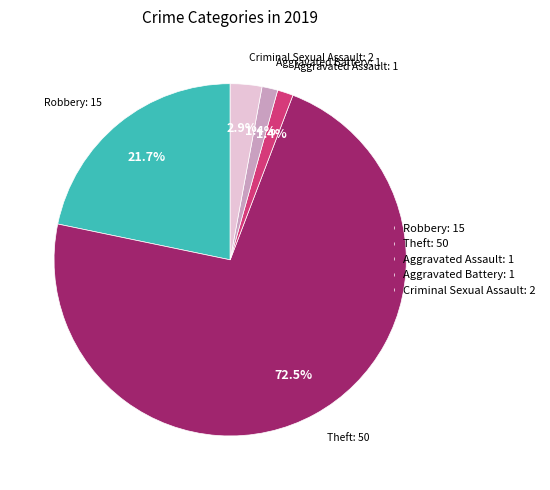

Count the number of slices in the pie.

5